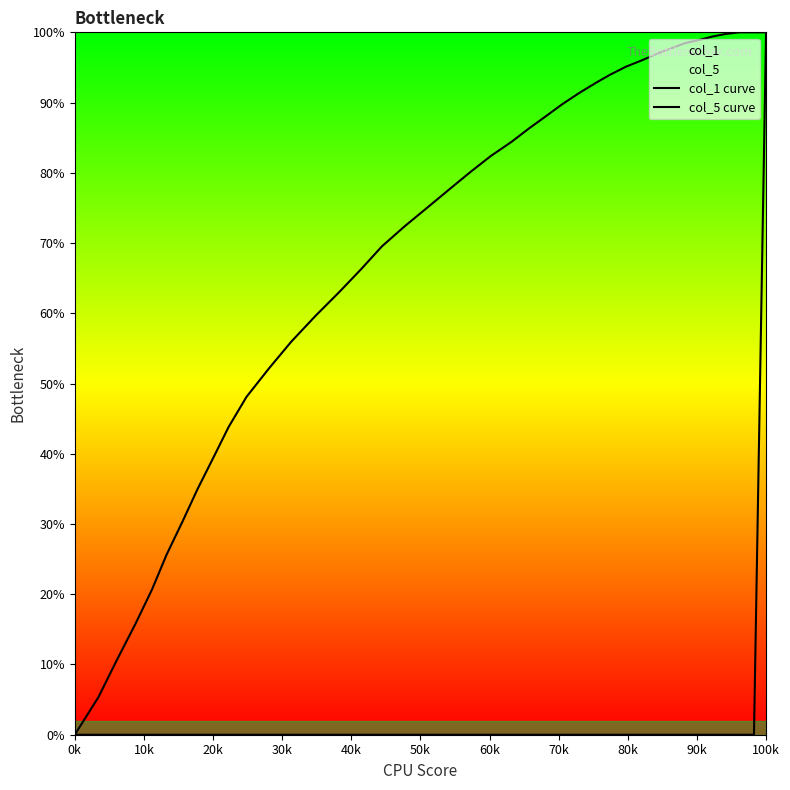

What is the highest value of the col_1 curve series?

100.0